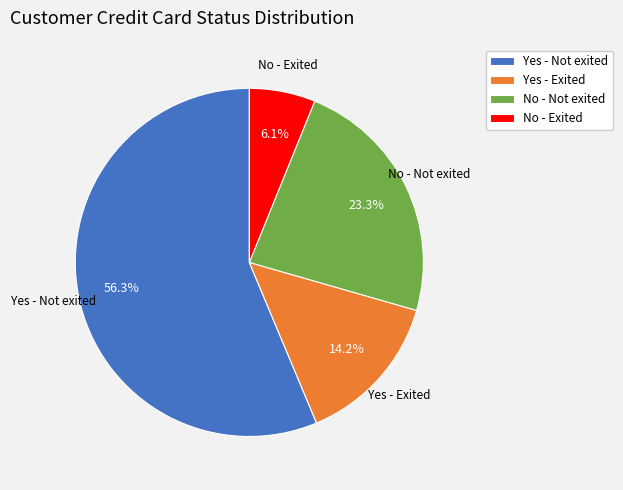

Is it true that Yes - Exited is 4% of the pie?

False